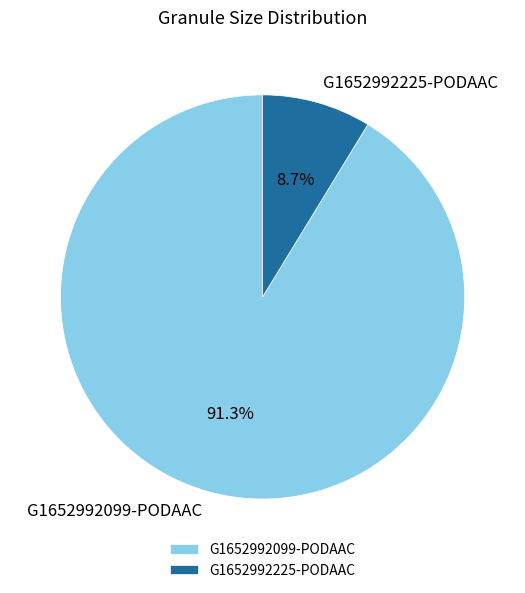

Combined, what portion of the pie is G1652992225-PODAAC and G1652992099-PODAAC?

100.0%